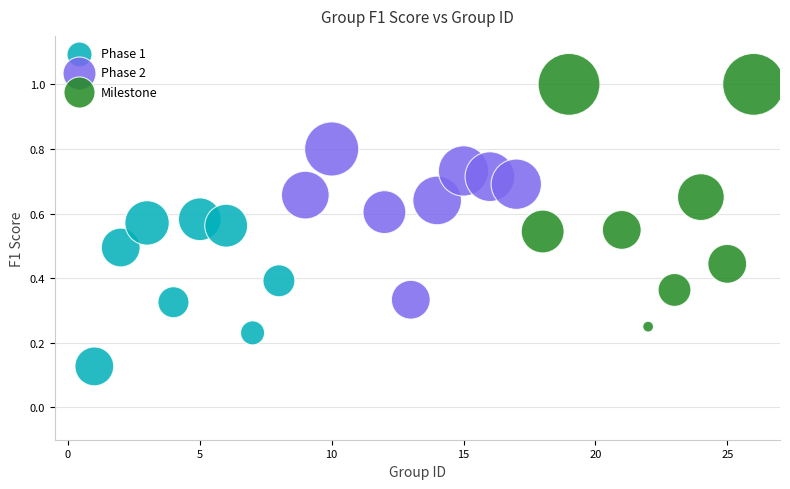

Which series contains the lowest Y value?

Phase 1